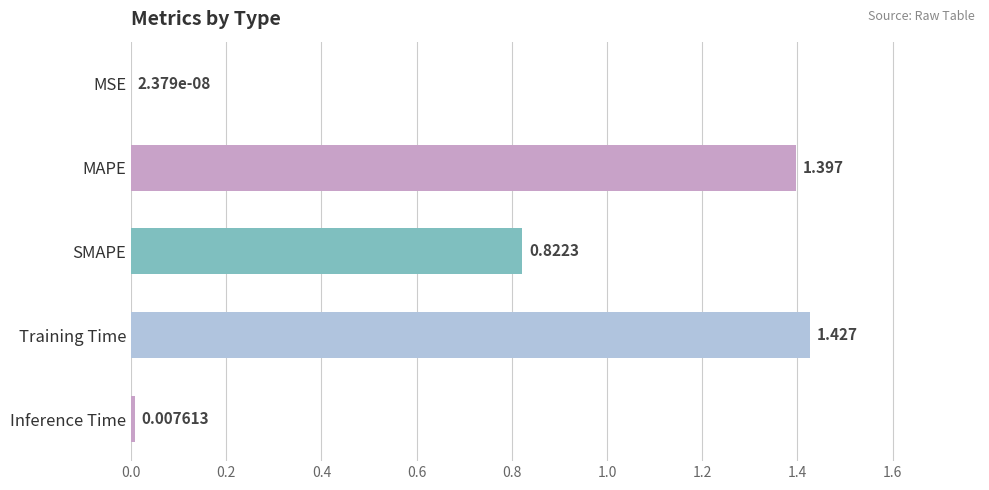

At which label is the value closest to 0?

MSE